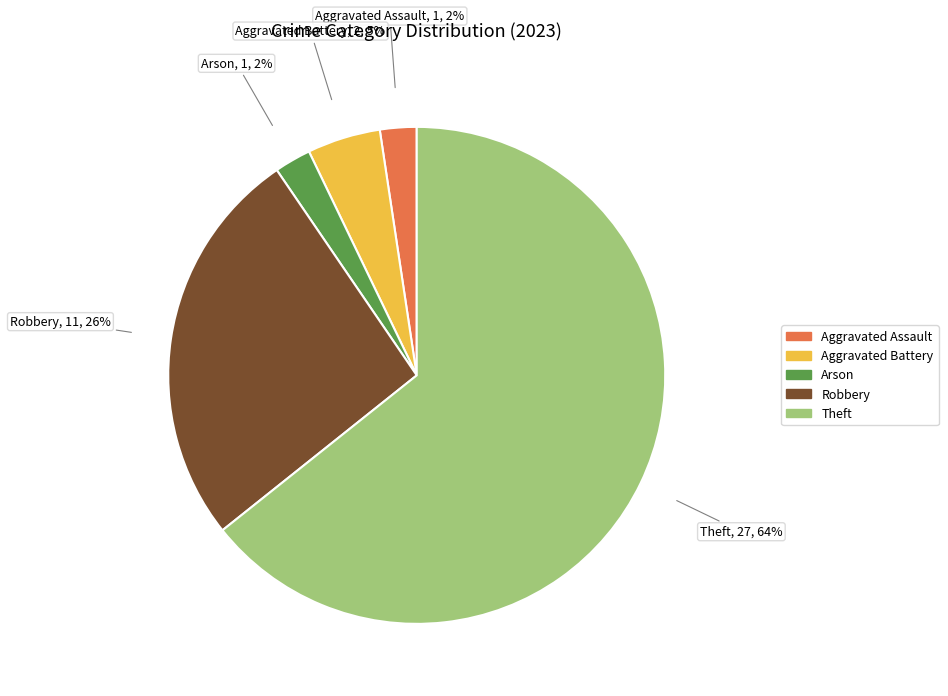

What percentage is the Robbery slice, to the nearest percent?

26%